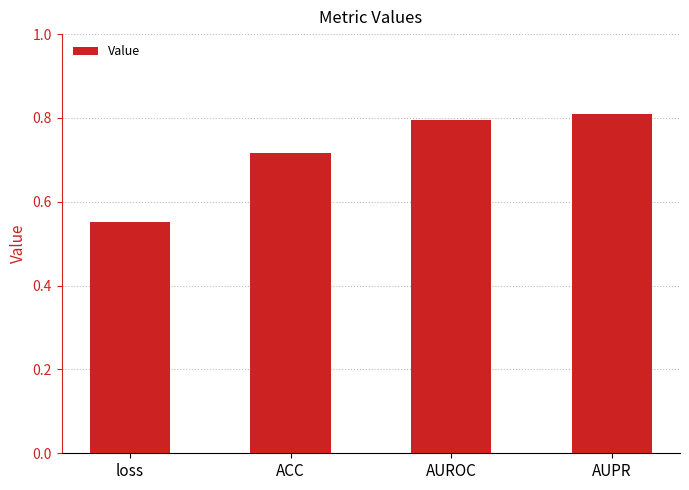

Count the values in the range 0 to 1.

4